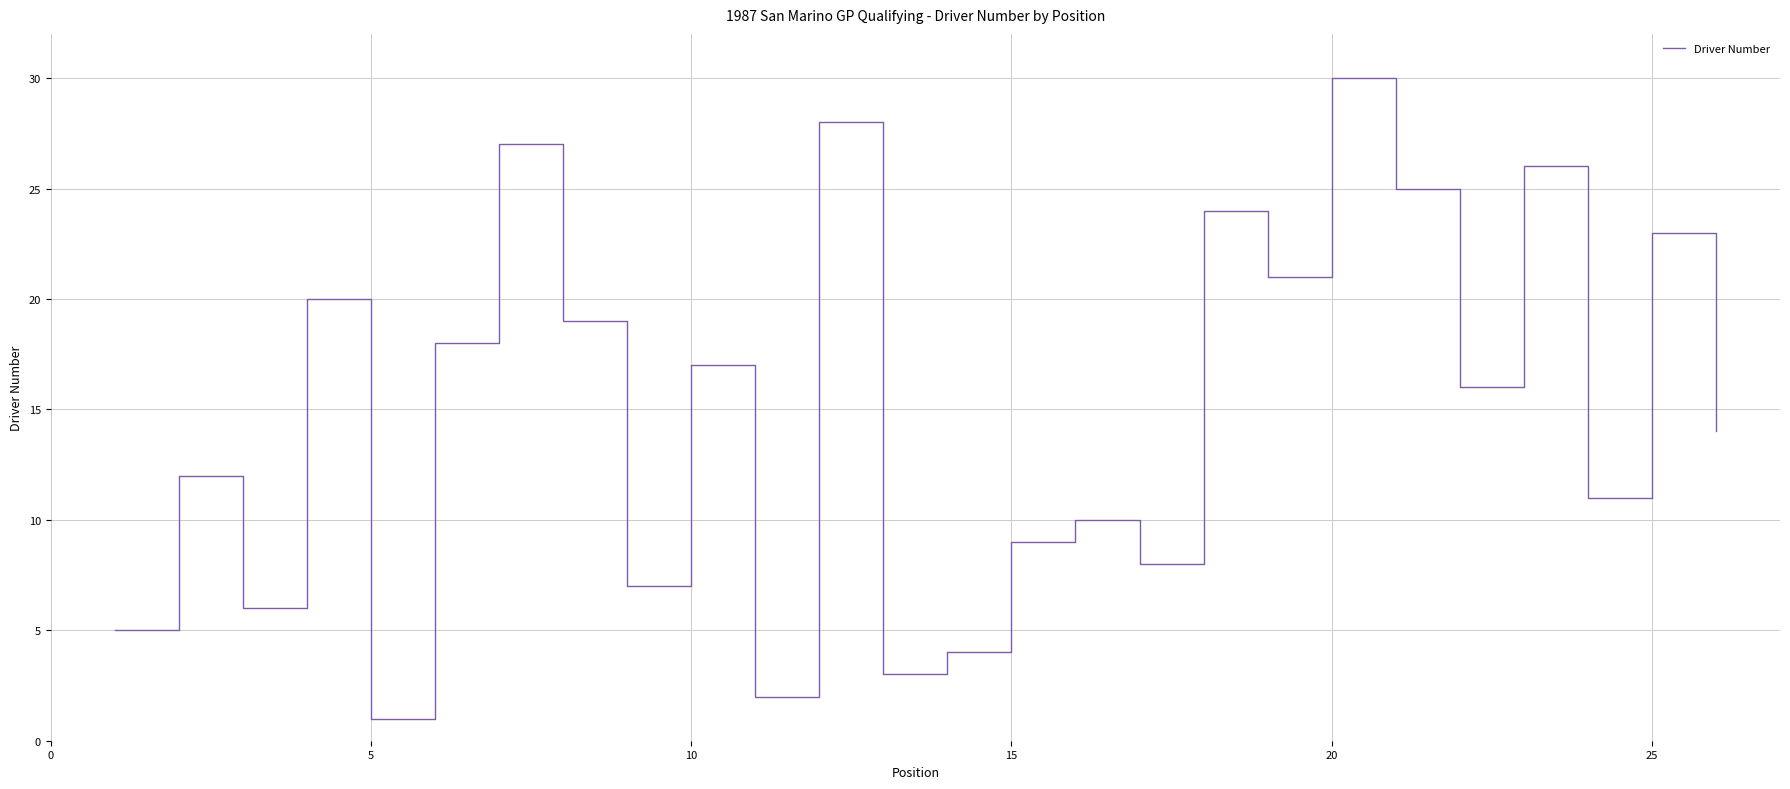

What is the difference between the maximum and minimum values?

29